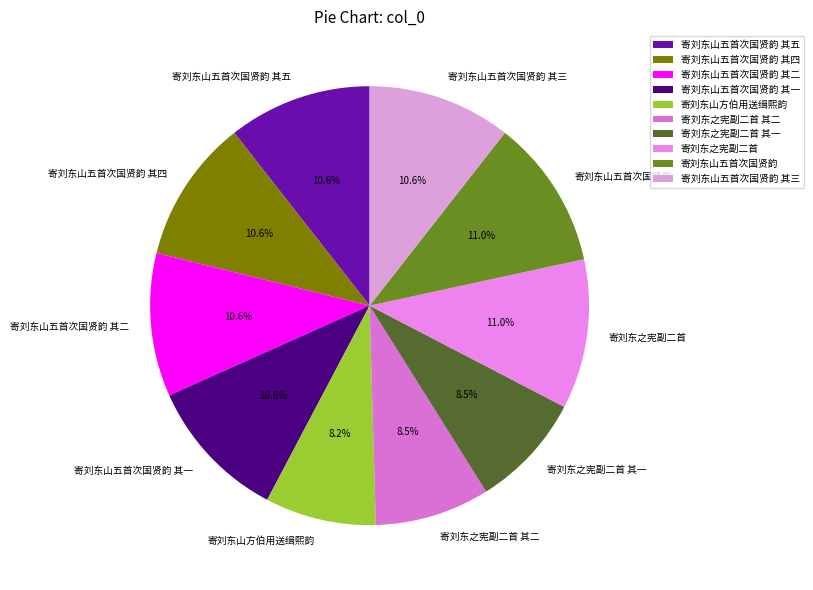

What percentage is the 寄刘东山五首次国贤韵 其一 slice, to the nearest percent?

11%